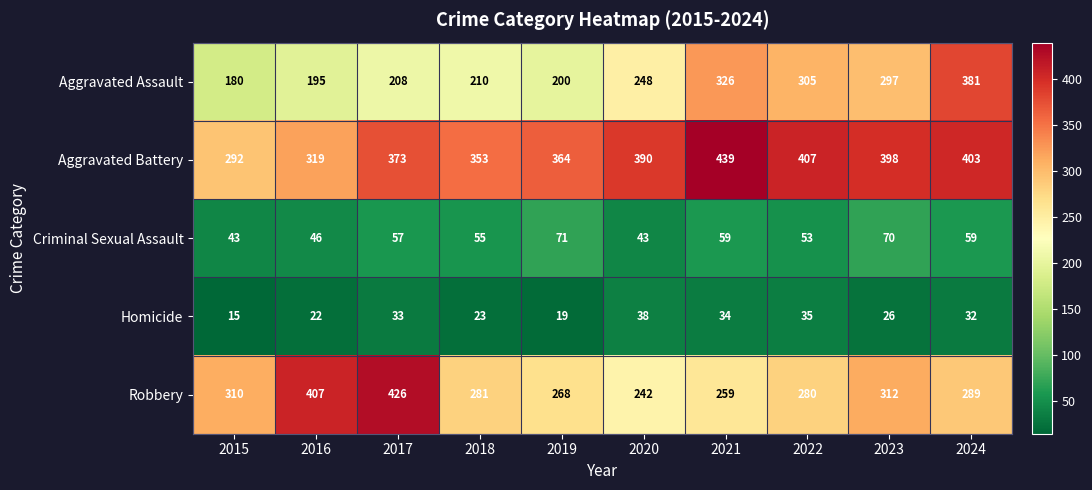

Rank the series by their maximum value, from highest to lowest.

Aggravated Battery, Robbery, Aggravated Assault, Criminal Sexual Assault, Homicide